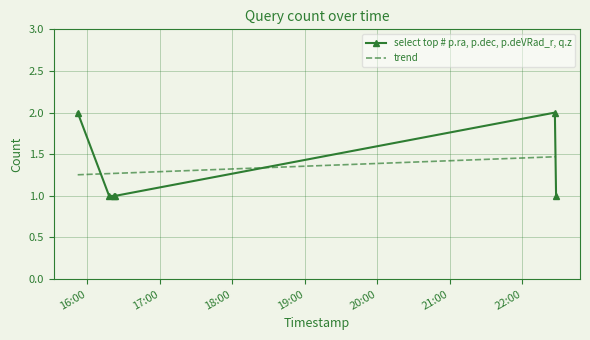

Reading right to left, extract all data points from this chart.

2019-08-27 22:28:00=1	2019-08-27 22:27:00=2	2019-08-27 16:23:00=1	2019-08-27 16:22:00=1	2019-08-27 16:18:00=1	2019-08-27 15:52:00=2